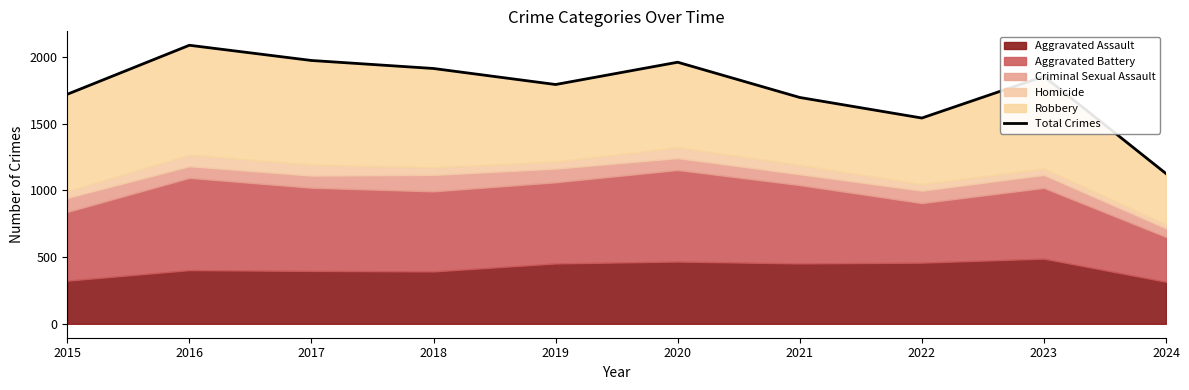

List the labels in order of value, smallest first.

2024, 2022, 2021, 2015, 2019, 2023, 2018, 2020, 2017, 2016